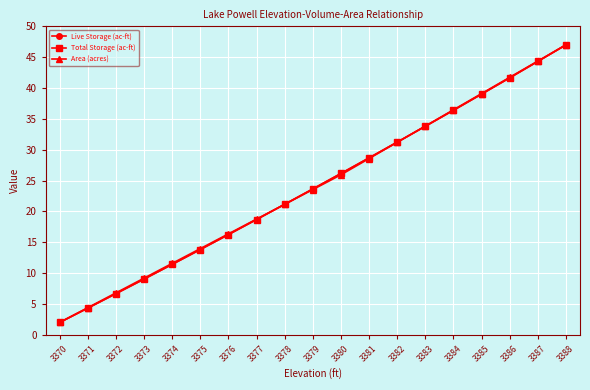

Is the value of Total Storage (ac-ft) at 3378 greater than the value of Live Storage (ac-ft) at 3383?

No